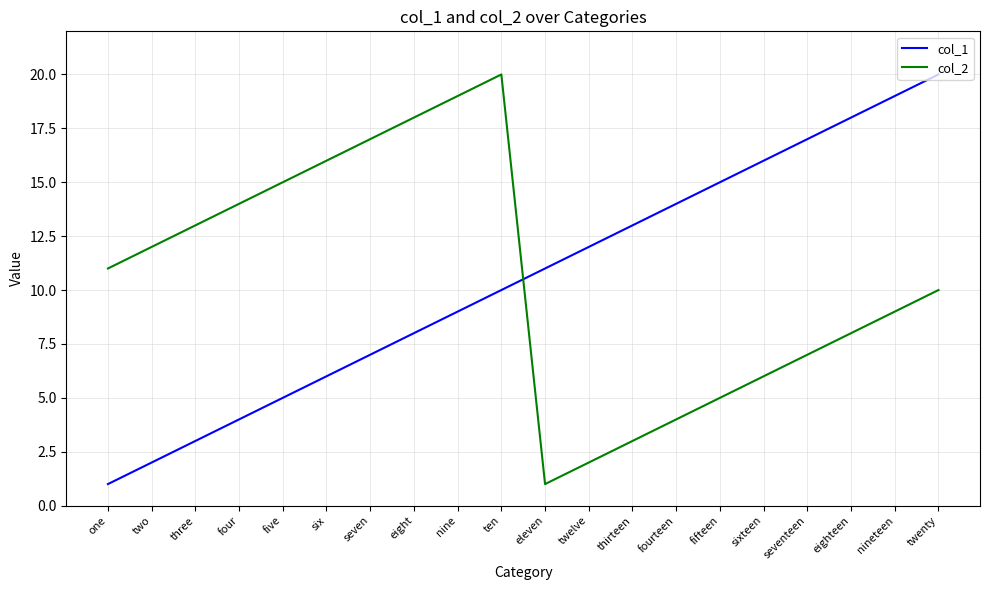

Rank the categories by col_2 value from lowest to highest.

eleven, twelve, thirteen, fourteen, fifteen, sixteen, seventeen, eighteen, nineteen, twenty, one, two, three, four, five, six, seven, eight, nine, ten